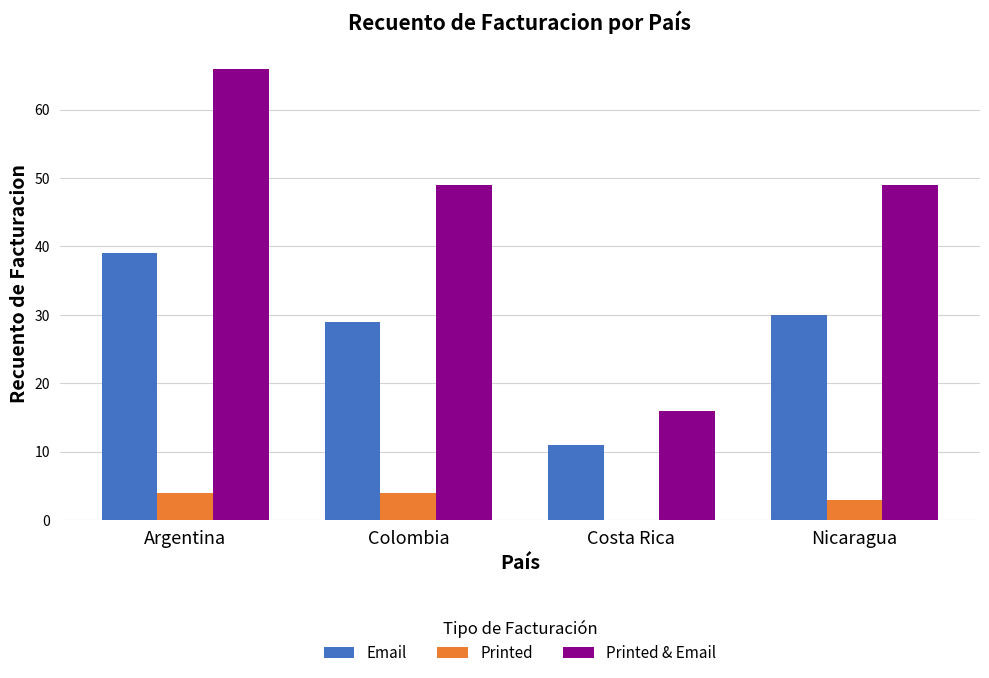

Are the bars grouped side by side (vs. stacked)?

Yes